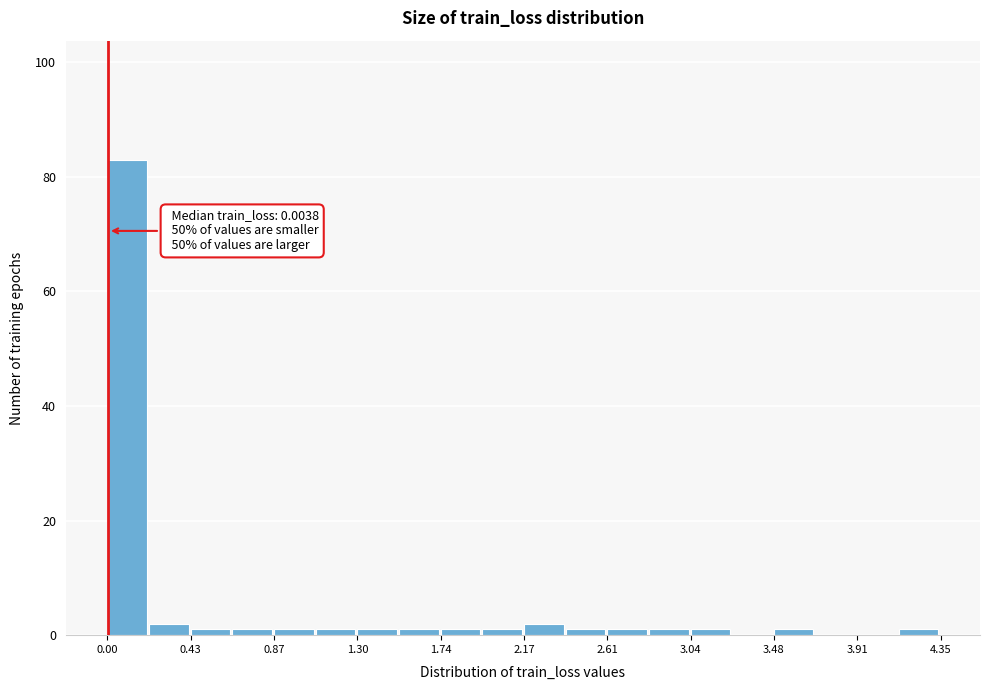

Which range on the x-axis has the tallest bar?

0.00 to 0.20